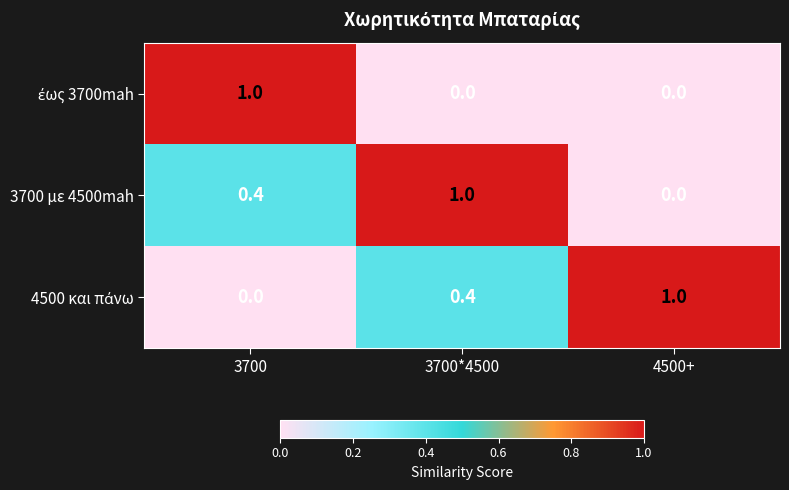

Between 3700*4500 and 4500+, which series saw the biggest shift?

3700 με 4500mah